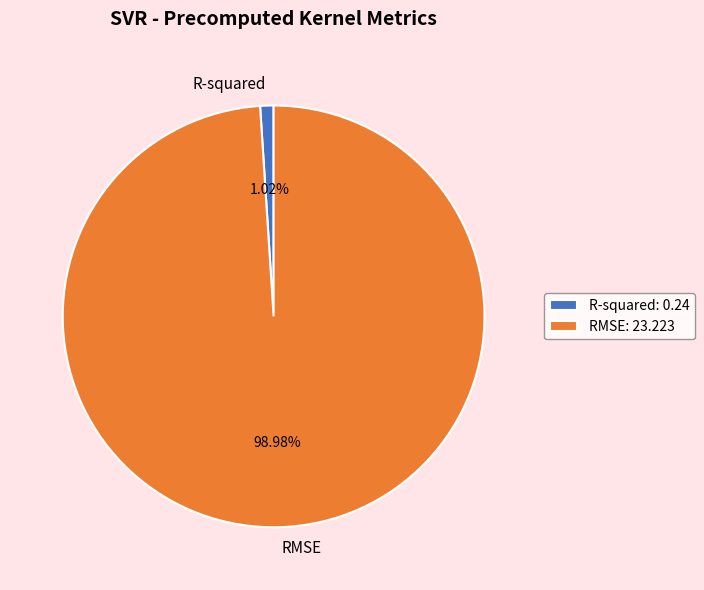

How many slices are in this pie chart?

2